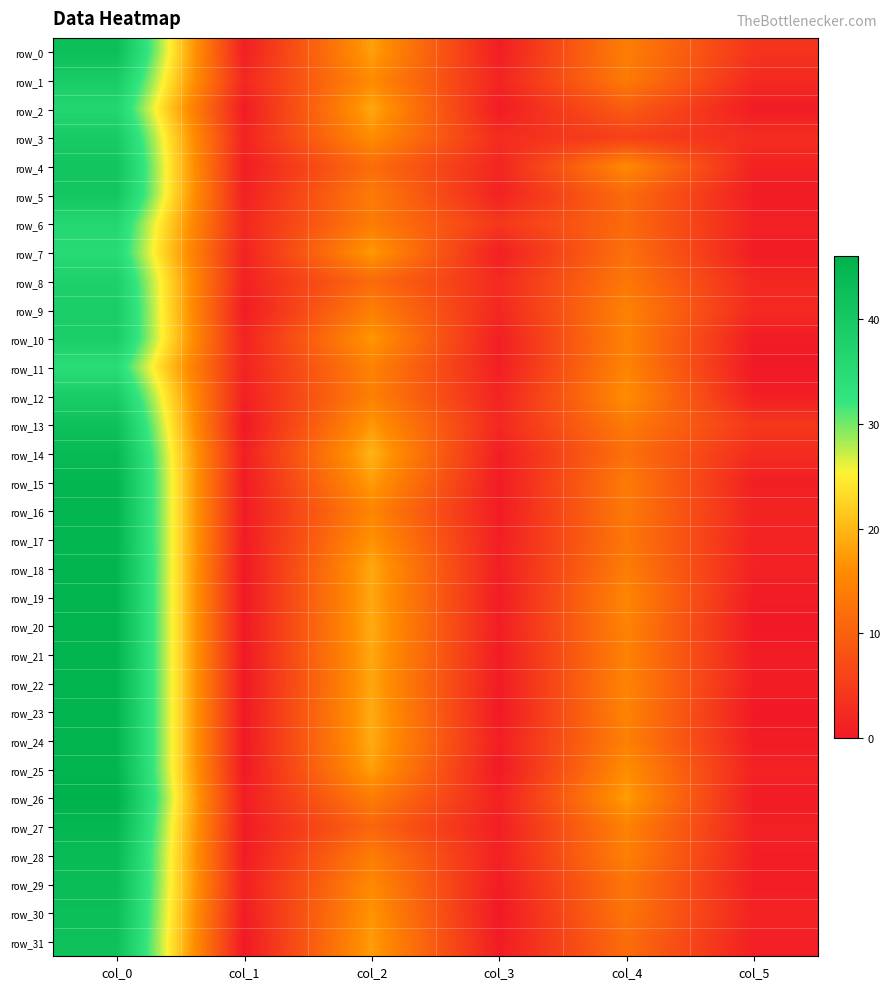

The value of row_7 at col_1 is 1.4. True or false?

True